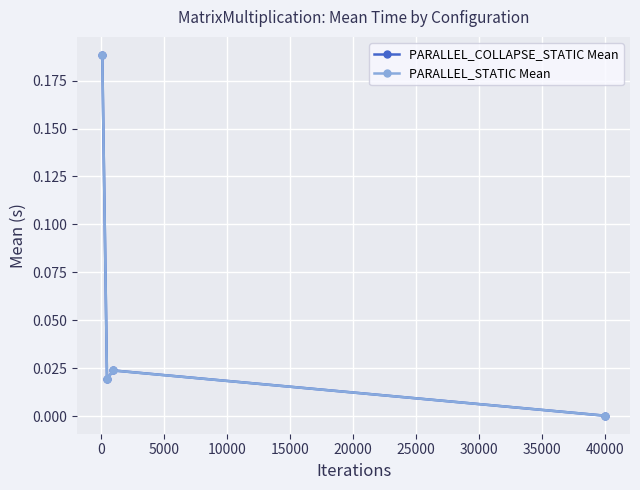

True or false: PARALLEL_COLLAPSE_STATIC Mean has more than 2 points higher than both neighbors.

False